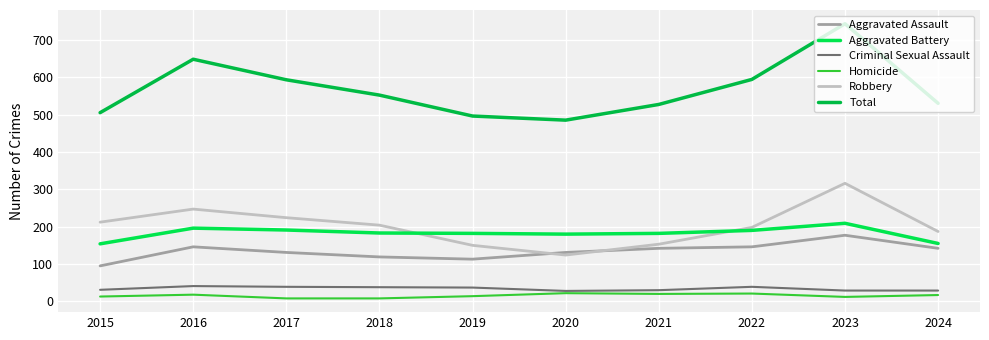

What is the smallest value displayed?

8